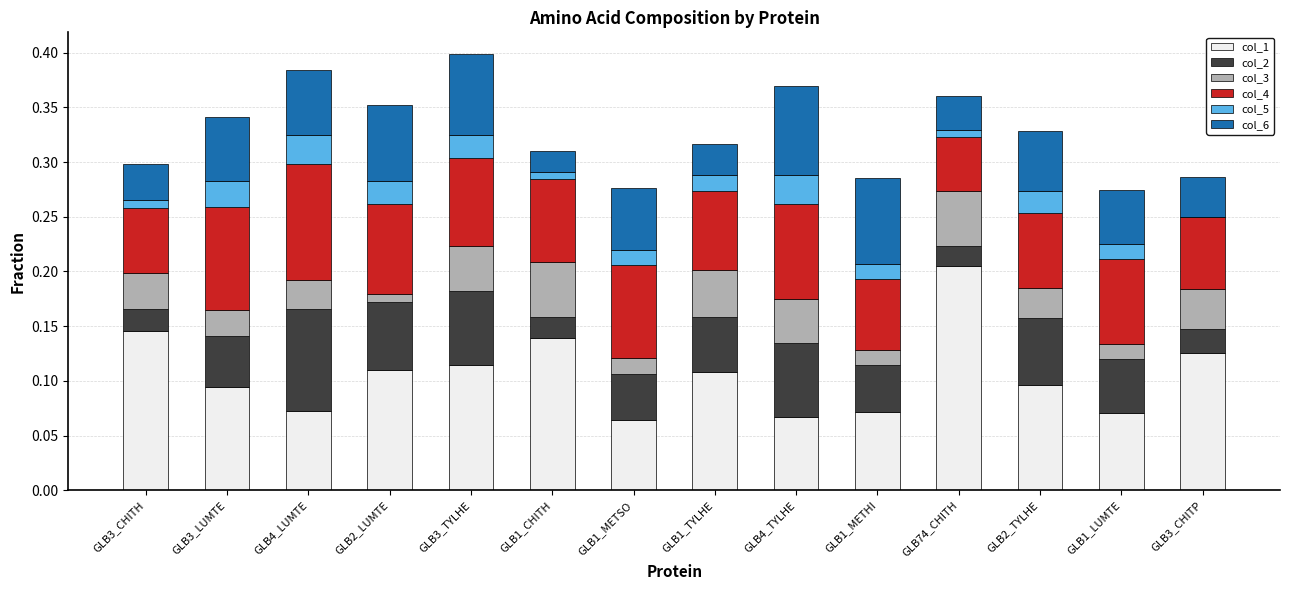

What are all the series names shown in the legend?

col_1, col_2, col_3, col_4, col_5, col_6